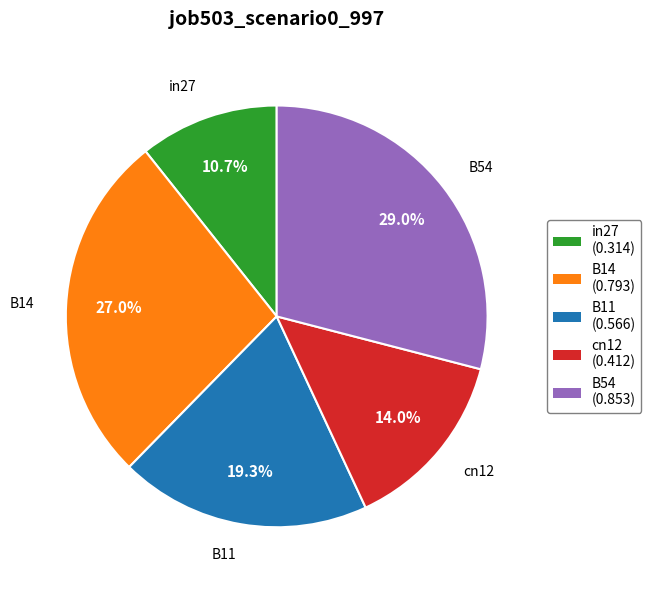

To the nearest percent, what percentage of the pie is B14?

27%